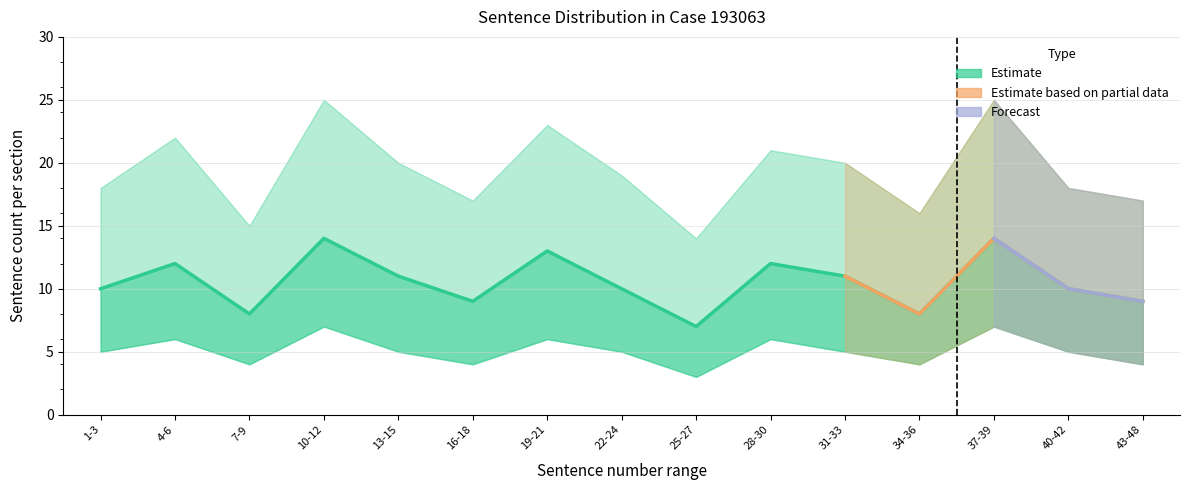

True or false: Sentence Count (Estimate) and Sentence Count Lower intersect in this chart.

False